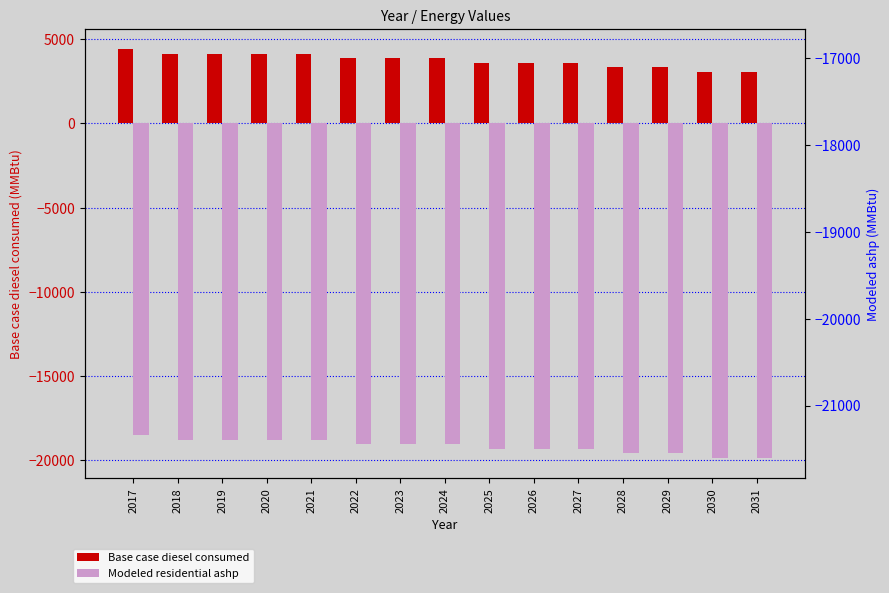

At which label does Base case diesel consumed first exceed 3857?

2017